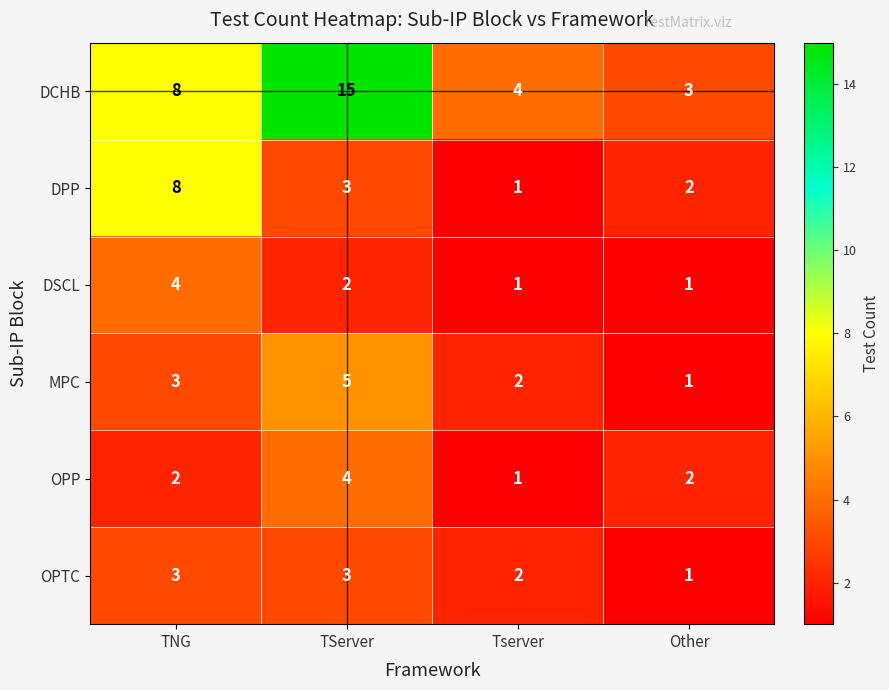

Which series changed the most between TNG and TServer?

DCHB